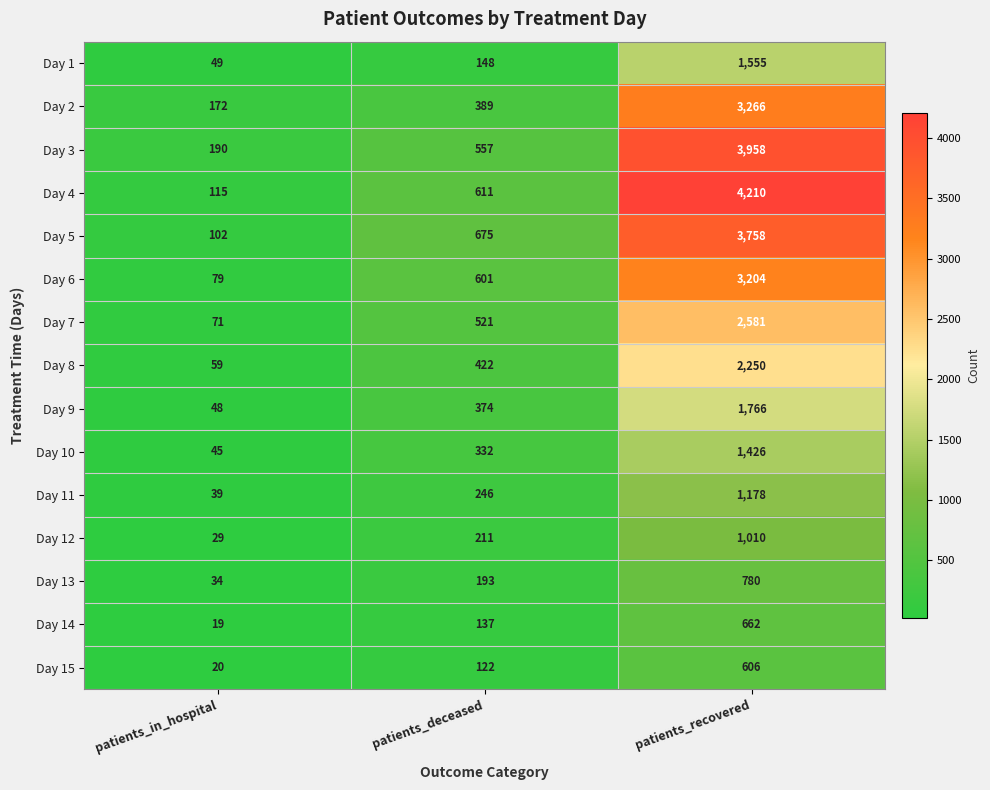

What is the difference between the highest and lowest values at patients_deceased?

553